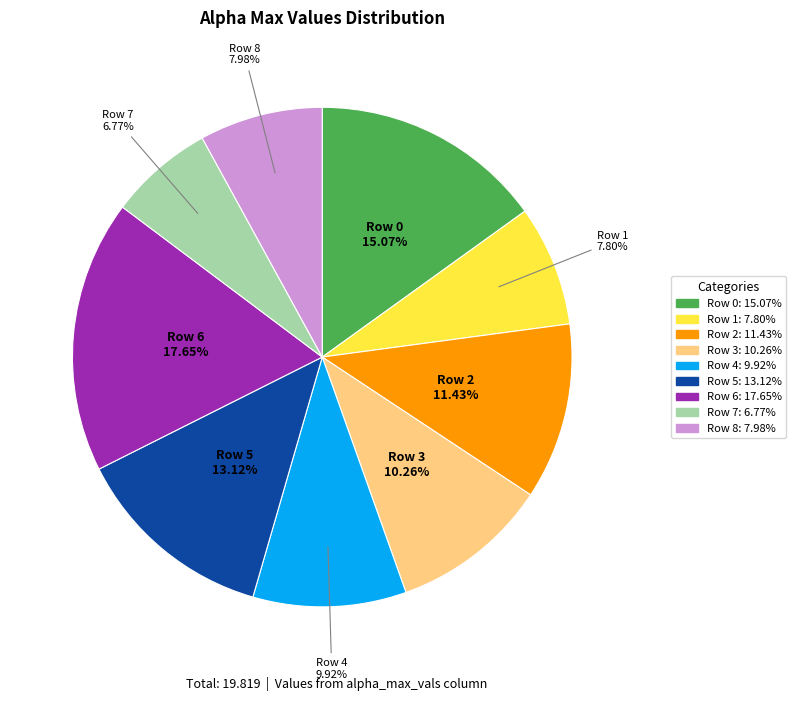

Does any single category account for the majority?

No